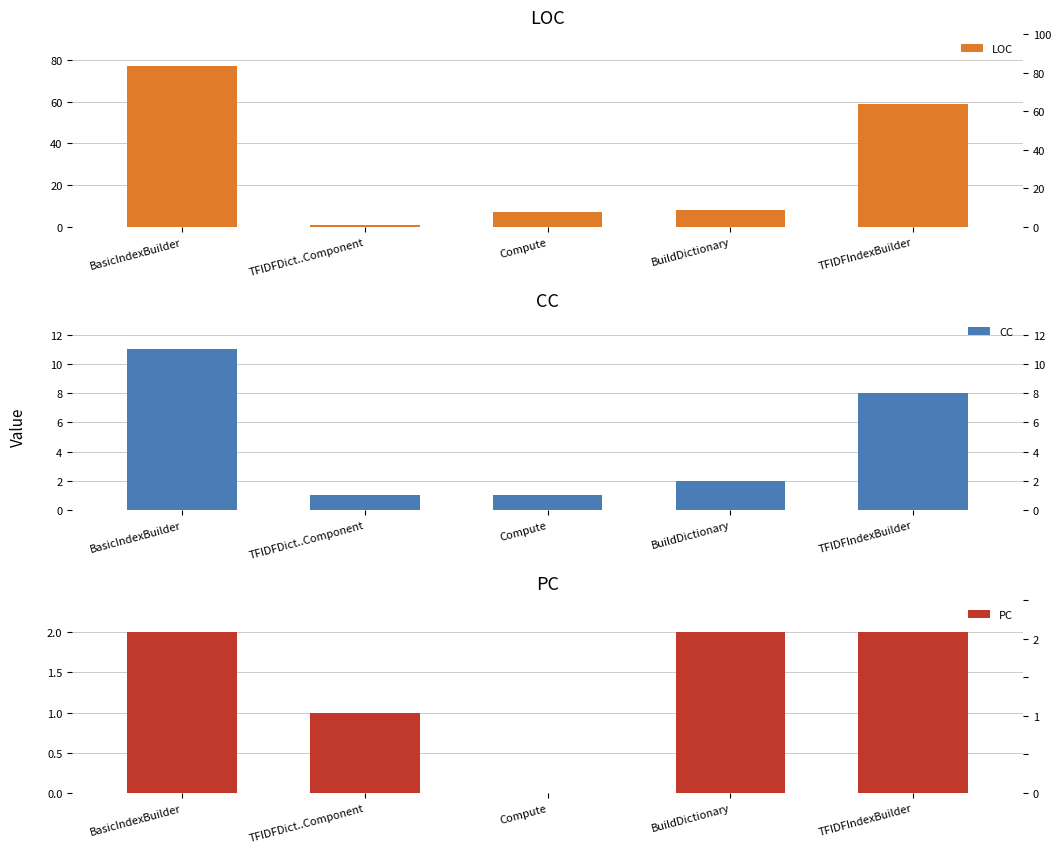

Where is LOC nearest to the value 39?

TFIDFIndexBuilder